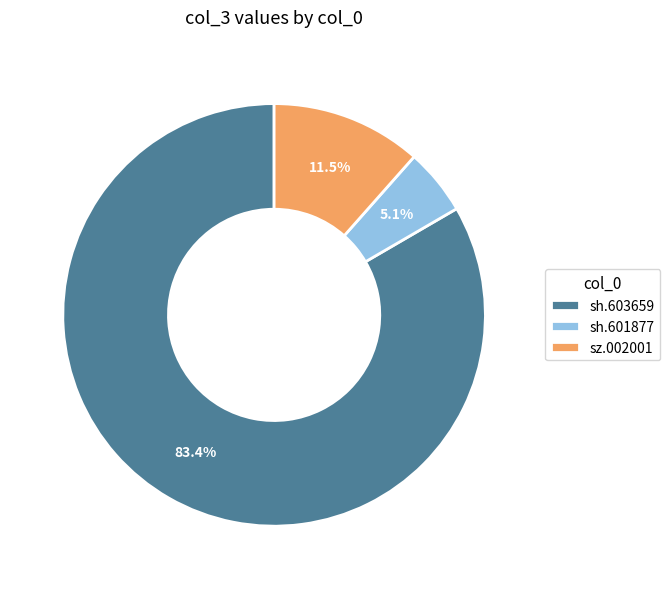

Combined, do sz.002001 and sh.601877 account for over 50%?

No